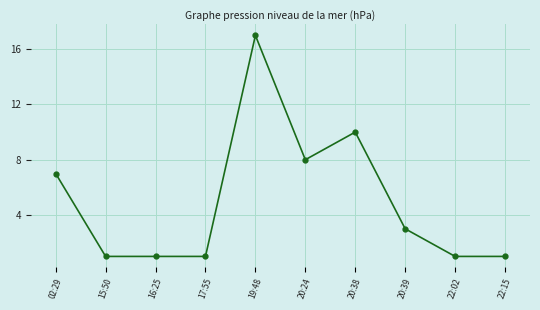

What is the sum of the values at 16:25 and 20:39?

4